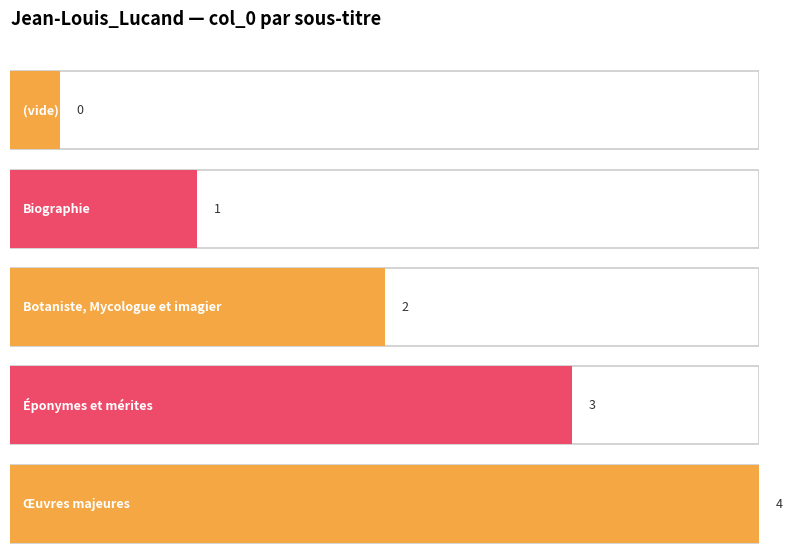

What is the approximate value at Œuvres majeures?

4